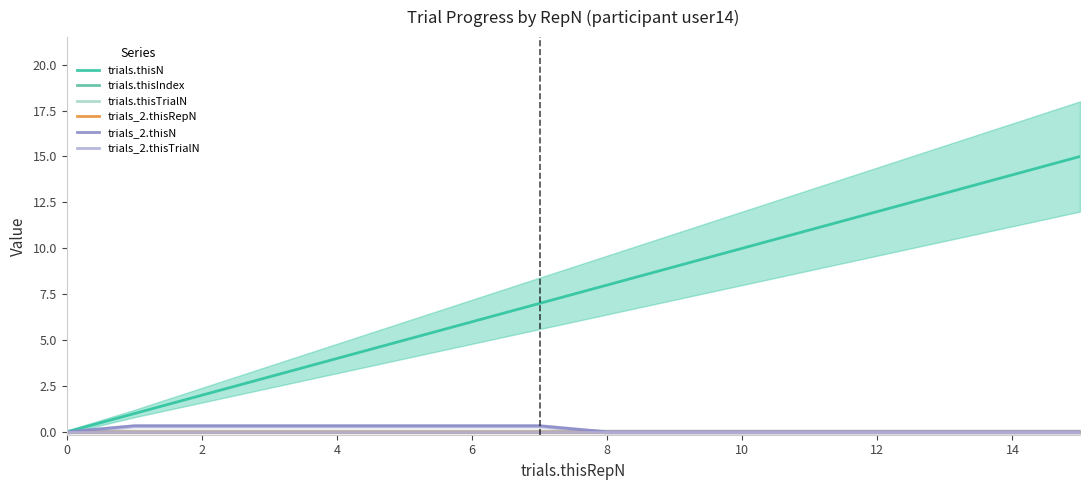

What is the average value of the trials_2.thisN series?

0.1